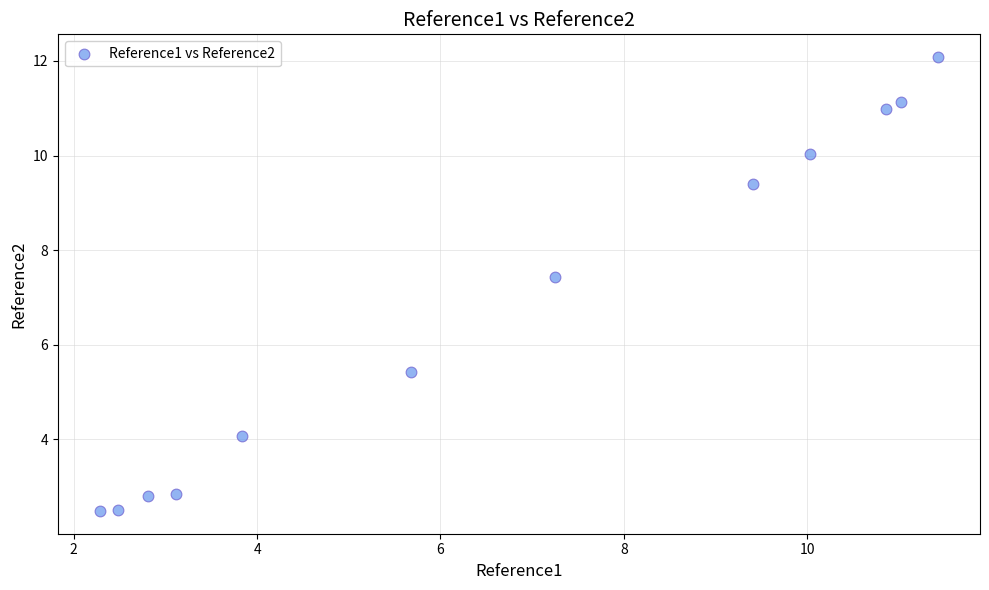

What is the average Y value?

6.8